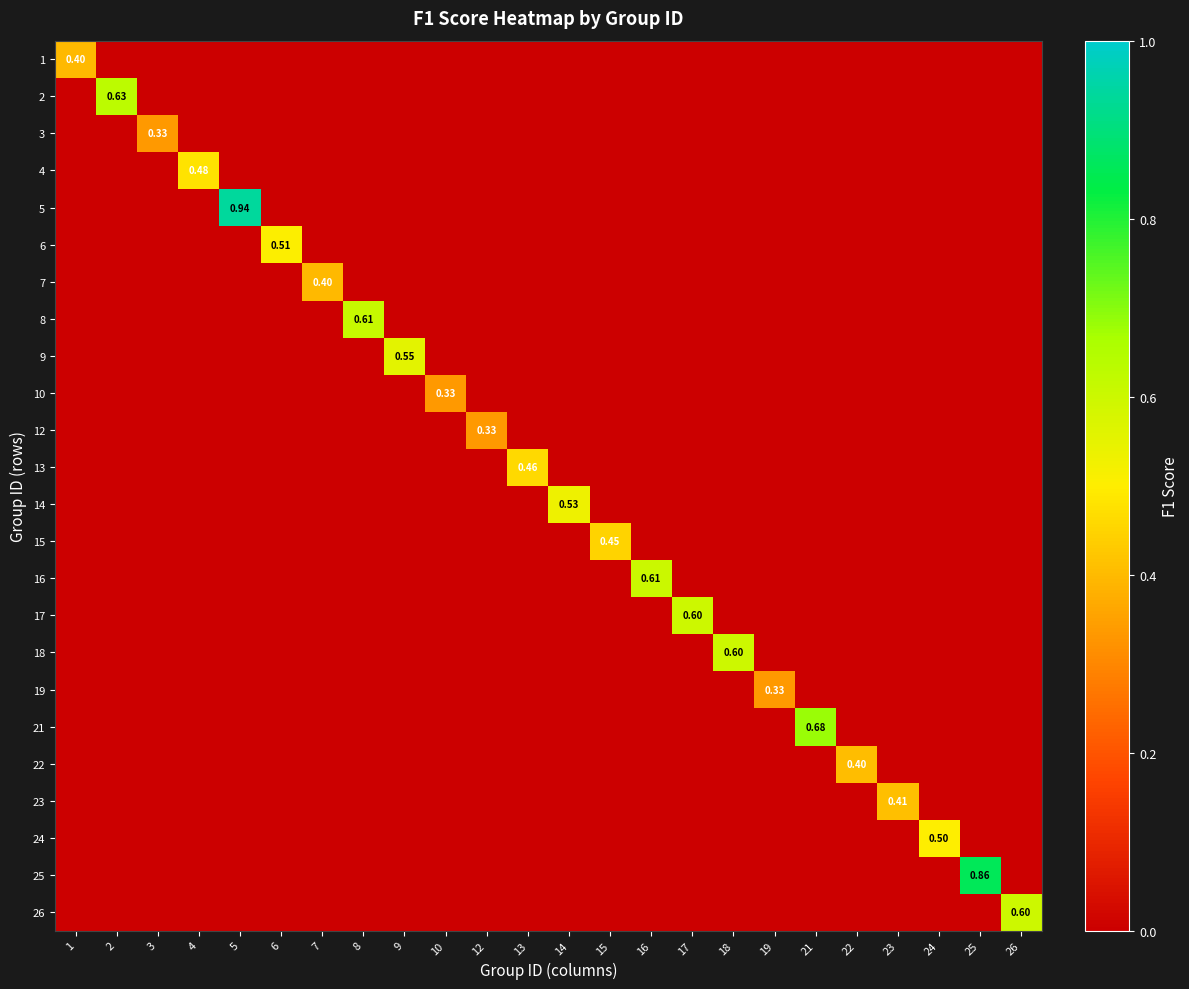

The 17 series shows 0.0 at 24. True or false?

True